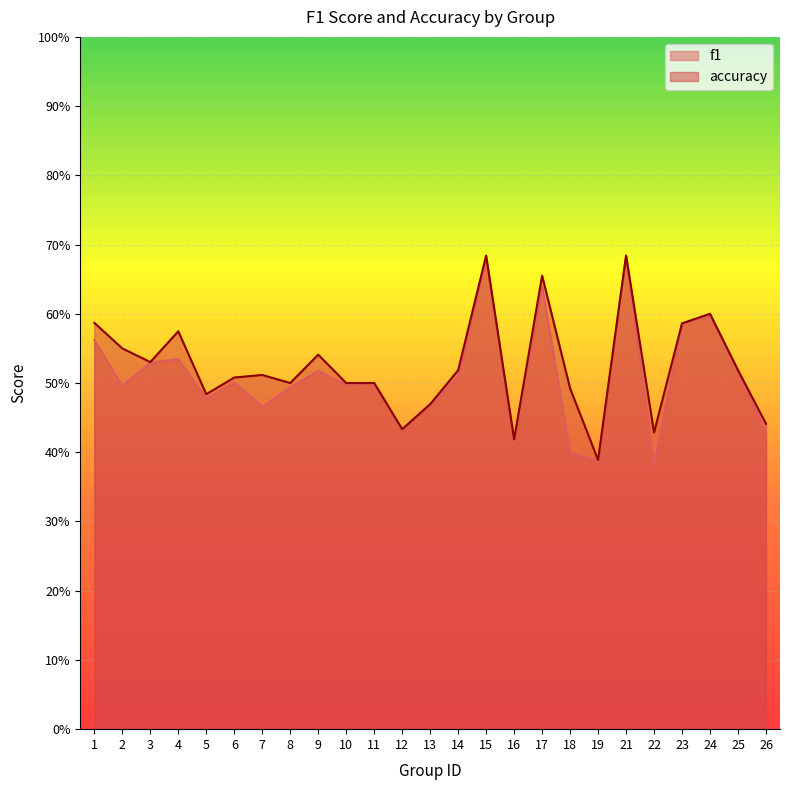

Which category has the highest value across all series?

15